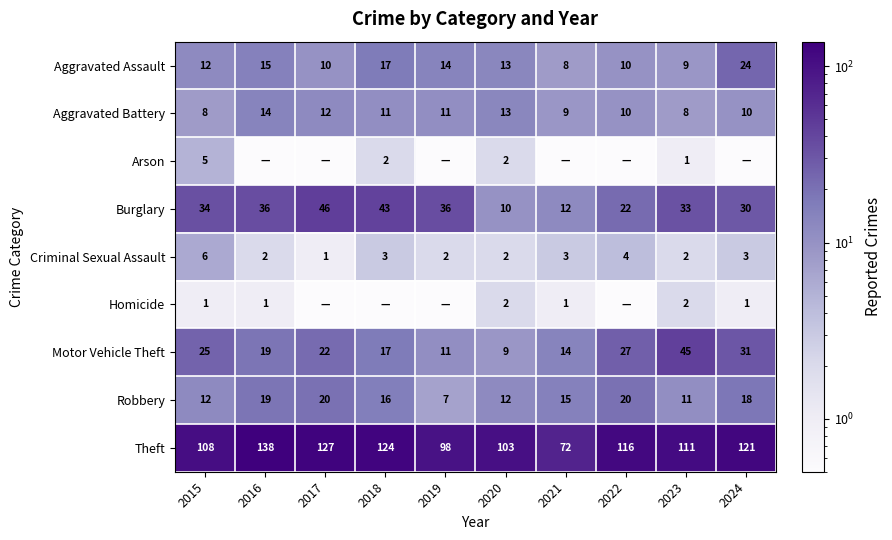

What is the sum of the Theft values at 2018 and 2023?

235.0